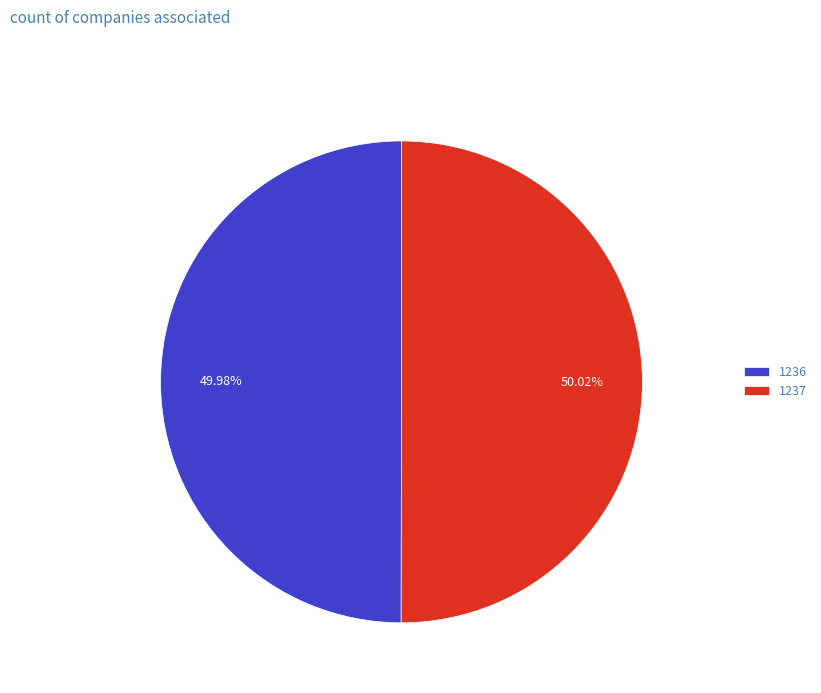

What is the ratio of the value at 1237 to the value at 1236?

1.0